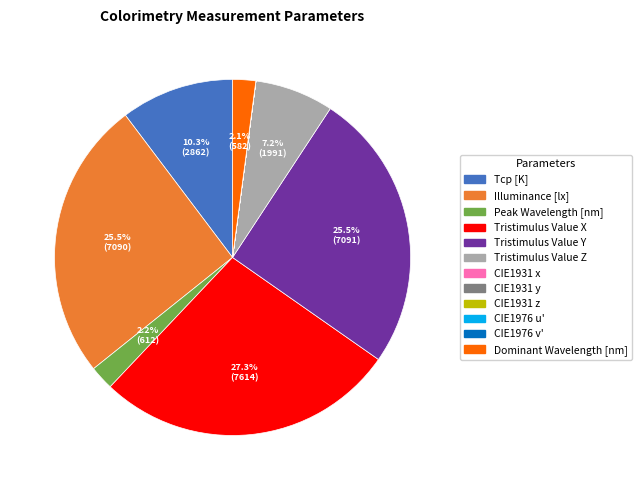

Is it true that Tristimulus Value Y is 33% of the pie?

False